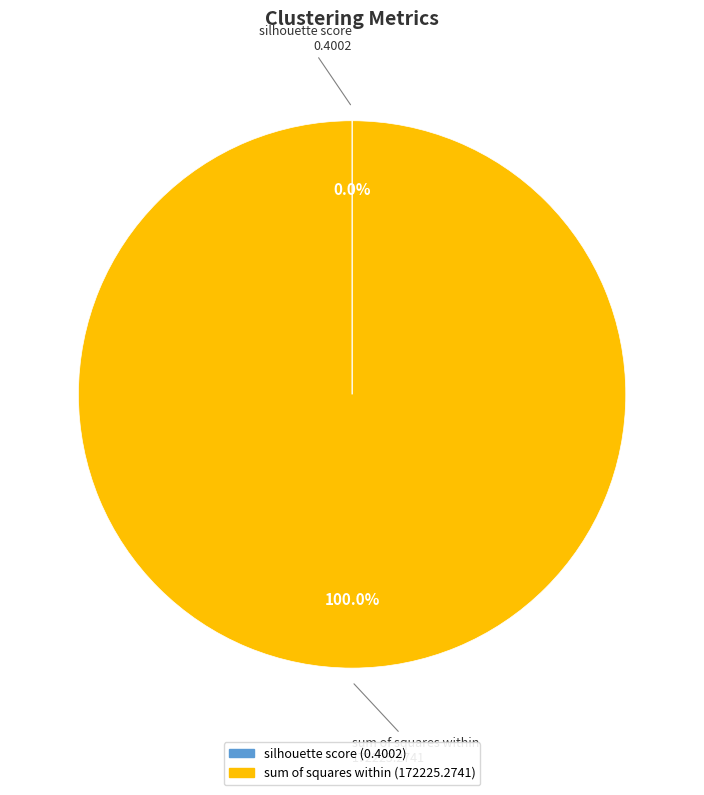

What is the largest slice in the pie chart?

sum of squares within